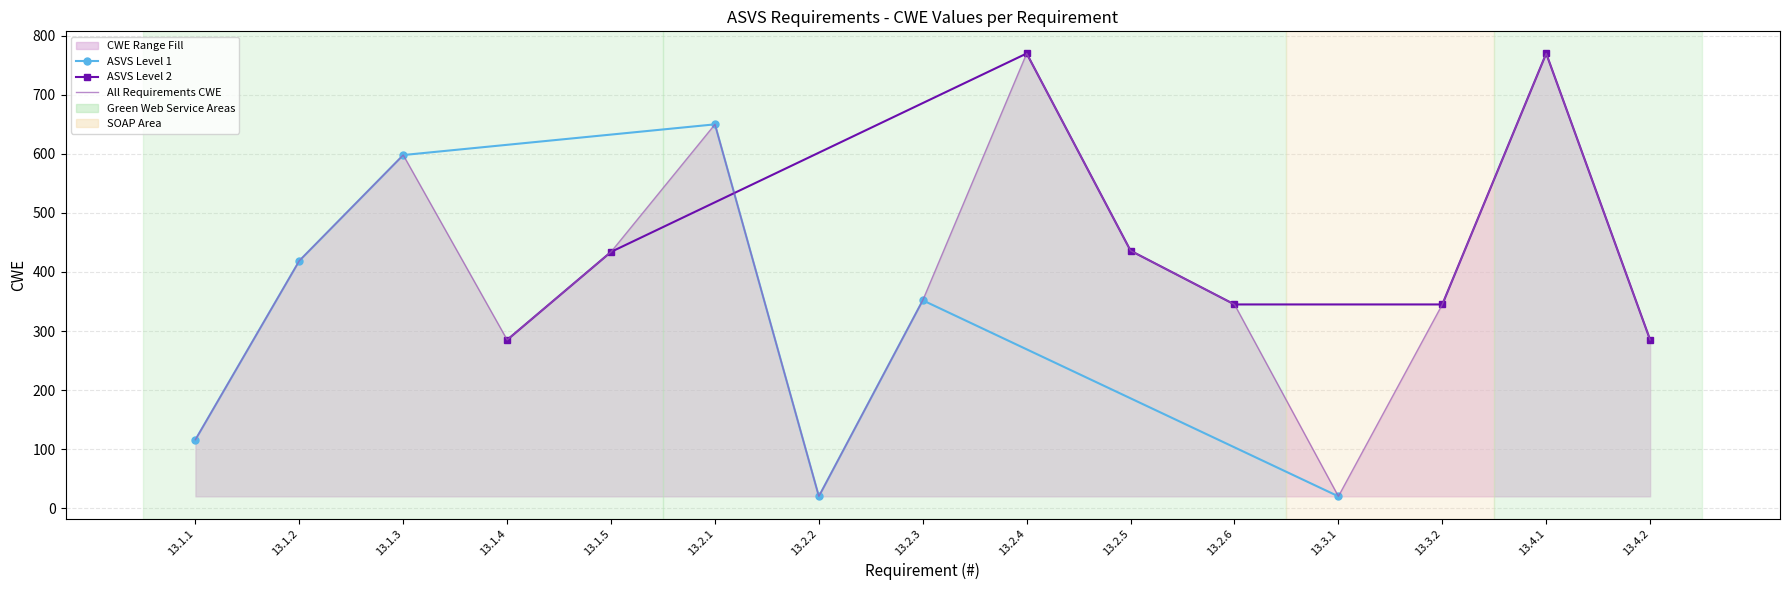

What is the label of the 12th point from the left?

13.3.1